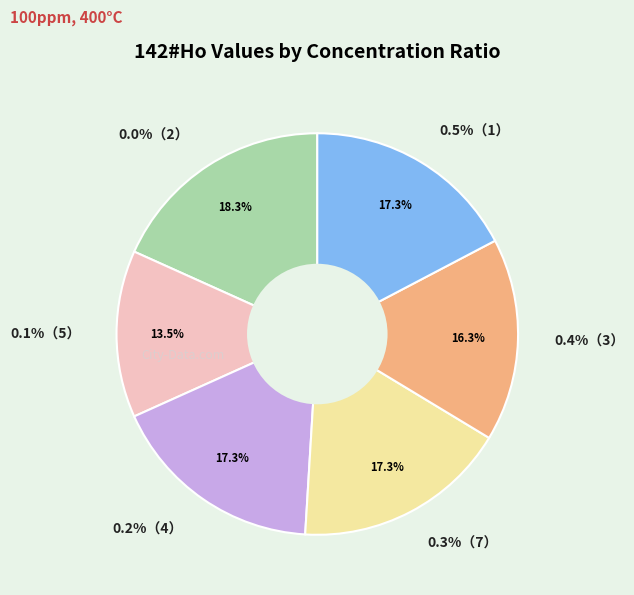

Is it true that 0.3%（7） is 32% of the pie?

False